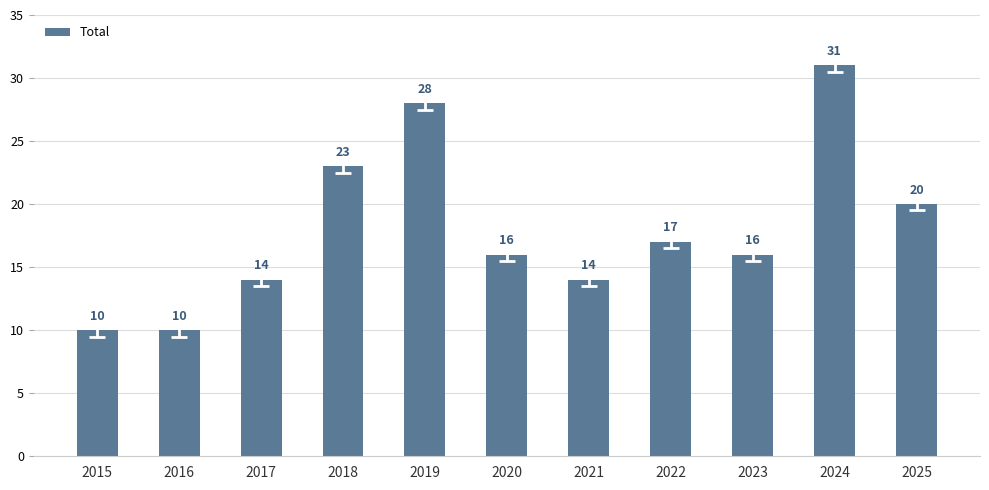

Approximately how many times larger is the value at 2024 compared to 2017?

2.2